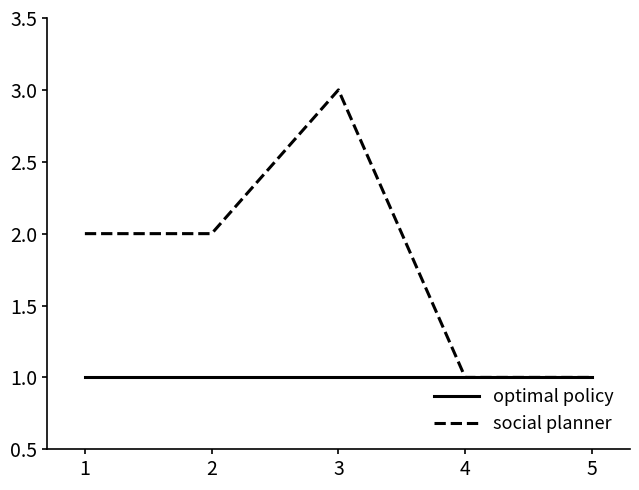

Rank the series at 1 from highest to lowest value.

social planner, optimal policy